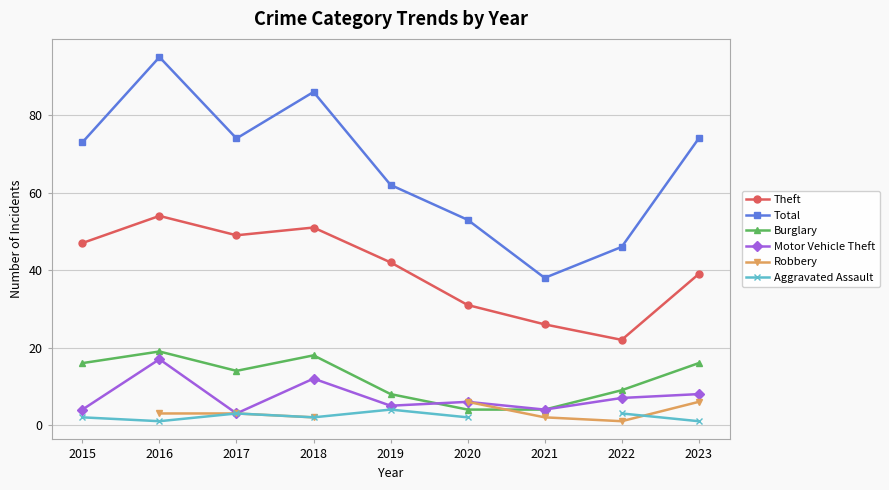

What are all the series names shown in the legend?

Theft, Total, Burglary, Motor Vehicle Theft, Robbery, Aggravated Assault